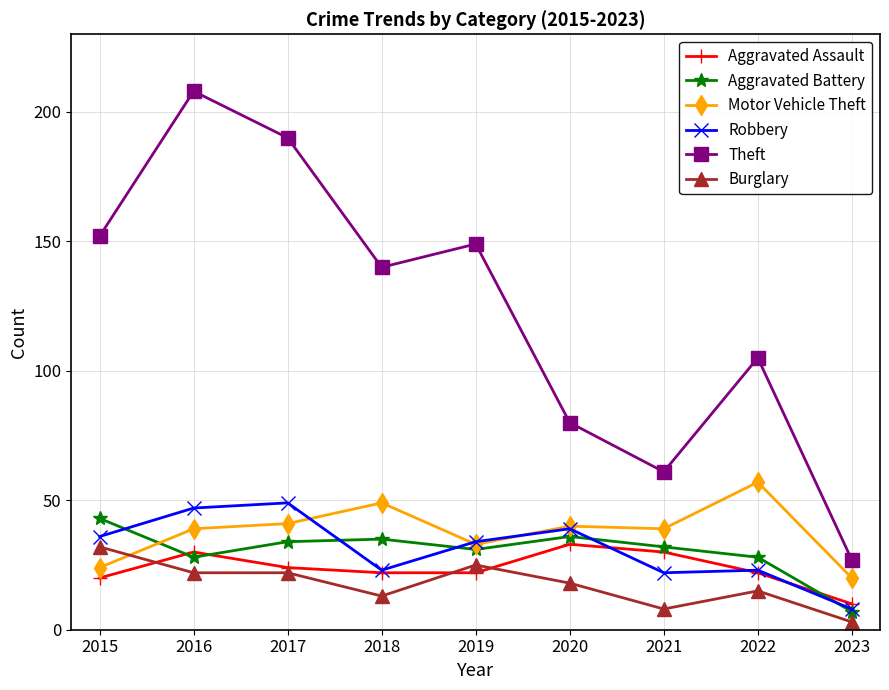

Is it true that Theft equals 105 at 2022?

True